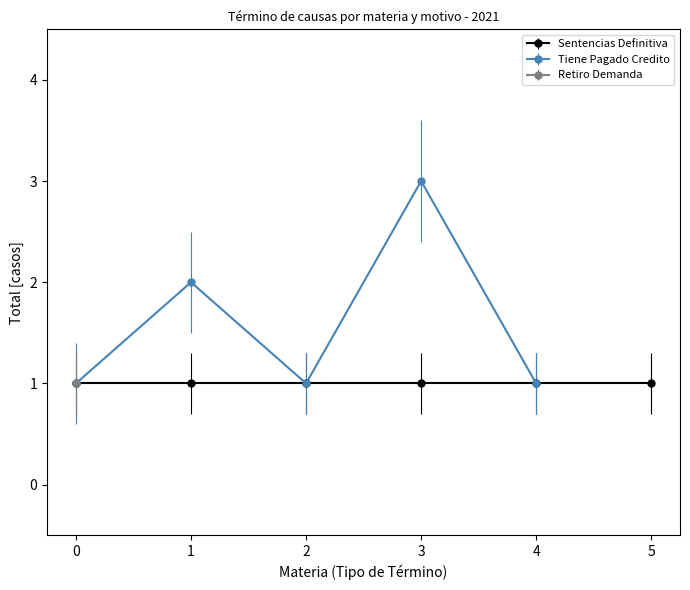

Which category has the highest value in the Tiene Pagado Credito series?

3